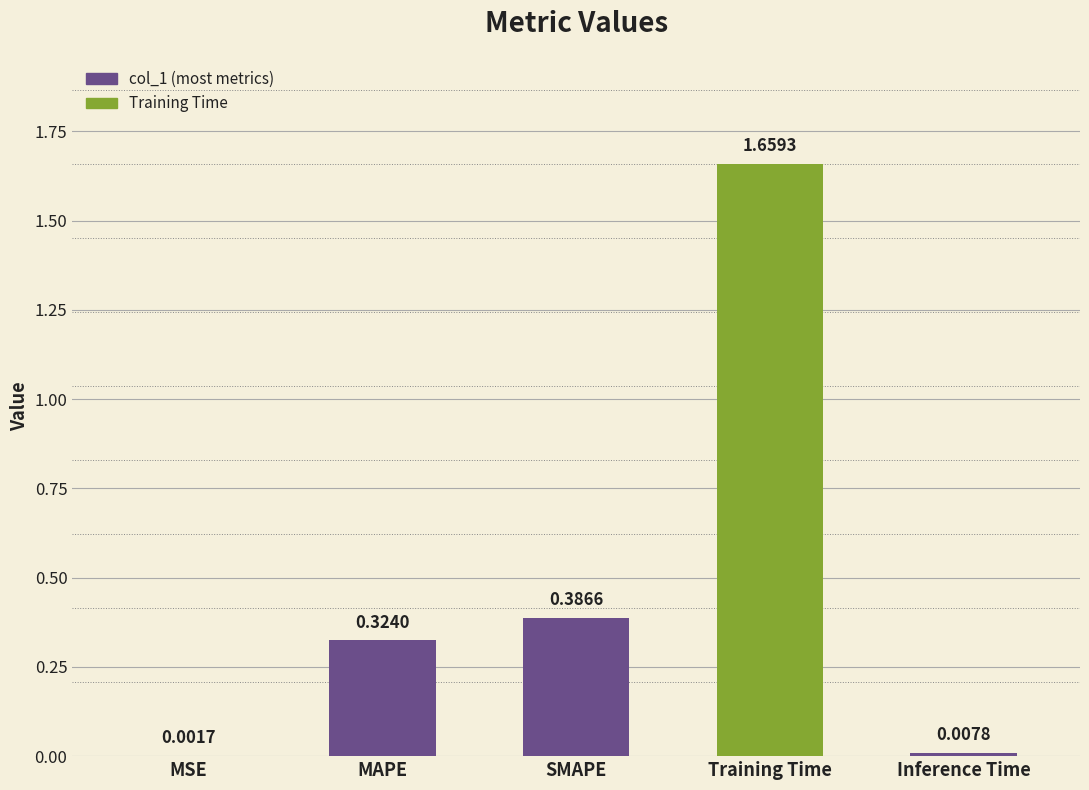

What is the sum of all values?

2.4